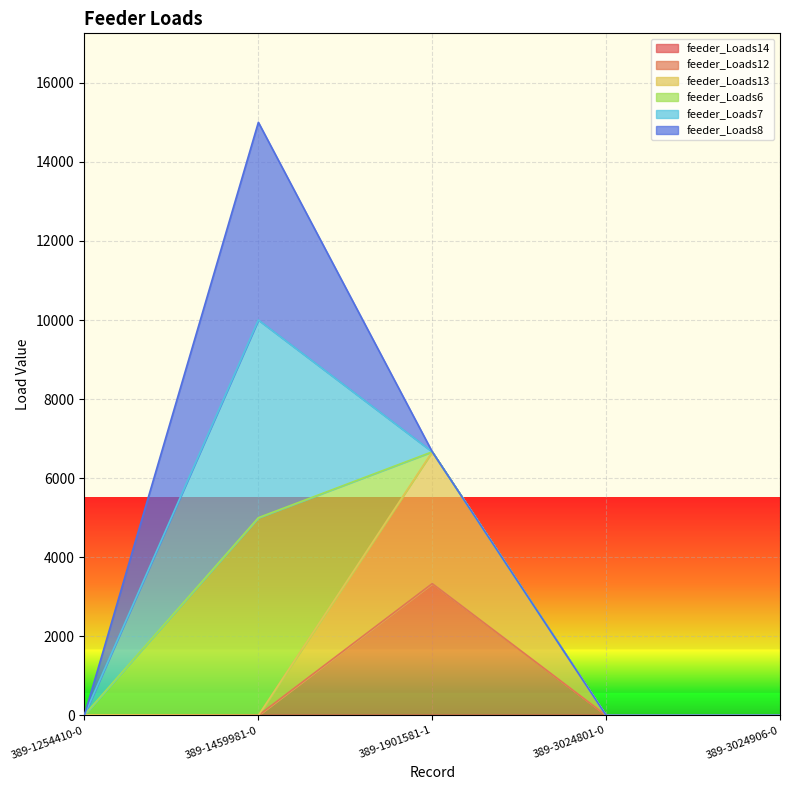

At which label does feeder_Loads13 reach its minimum?

389-1459981-0